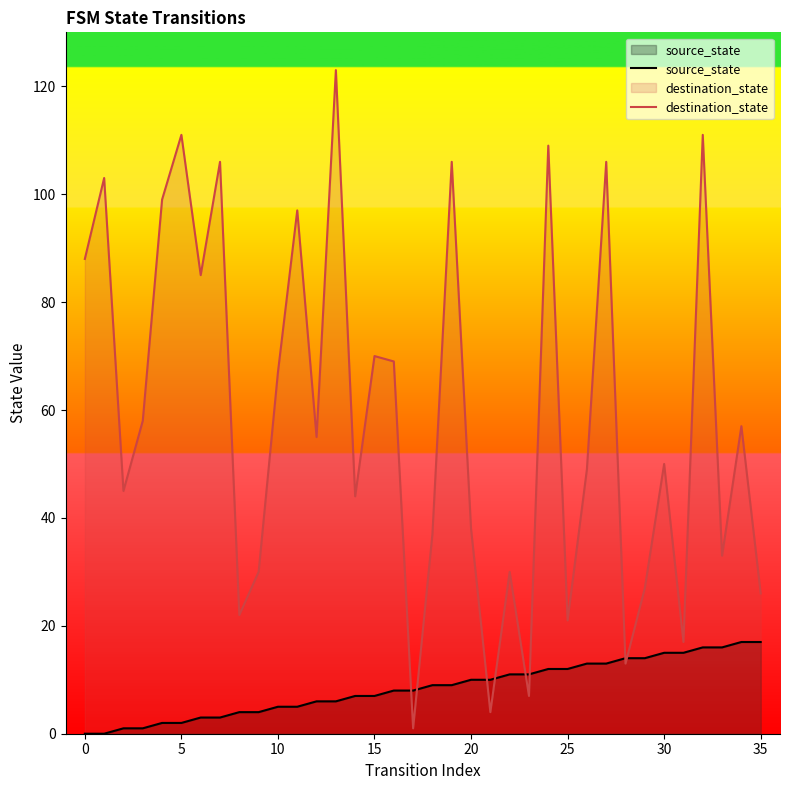

Where does the destination_state series first go above 55?

0